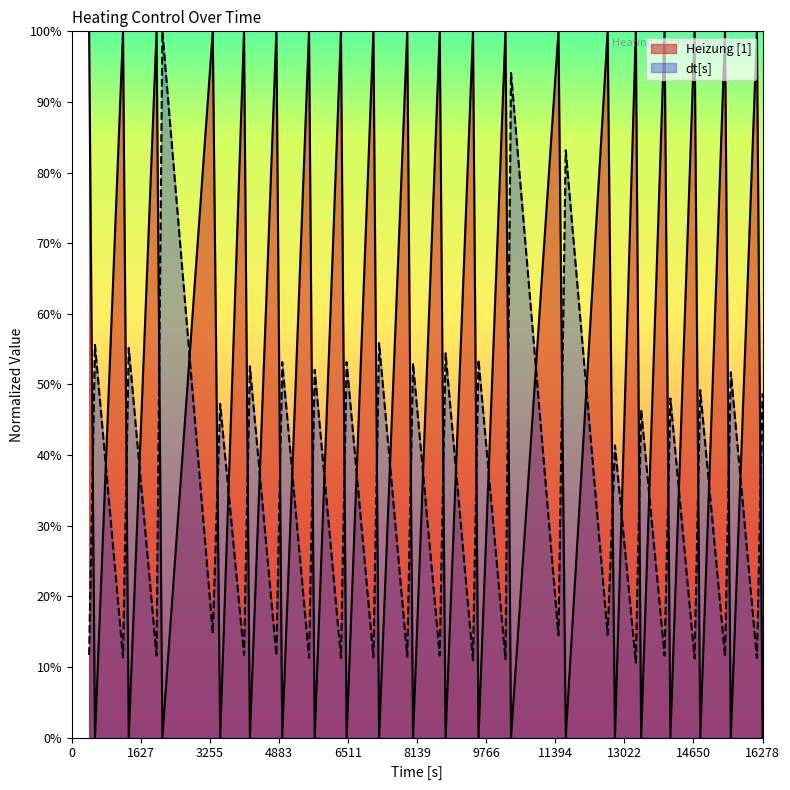

Which label corresponds to the smallest value in the chart?

1627